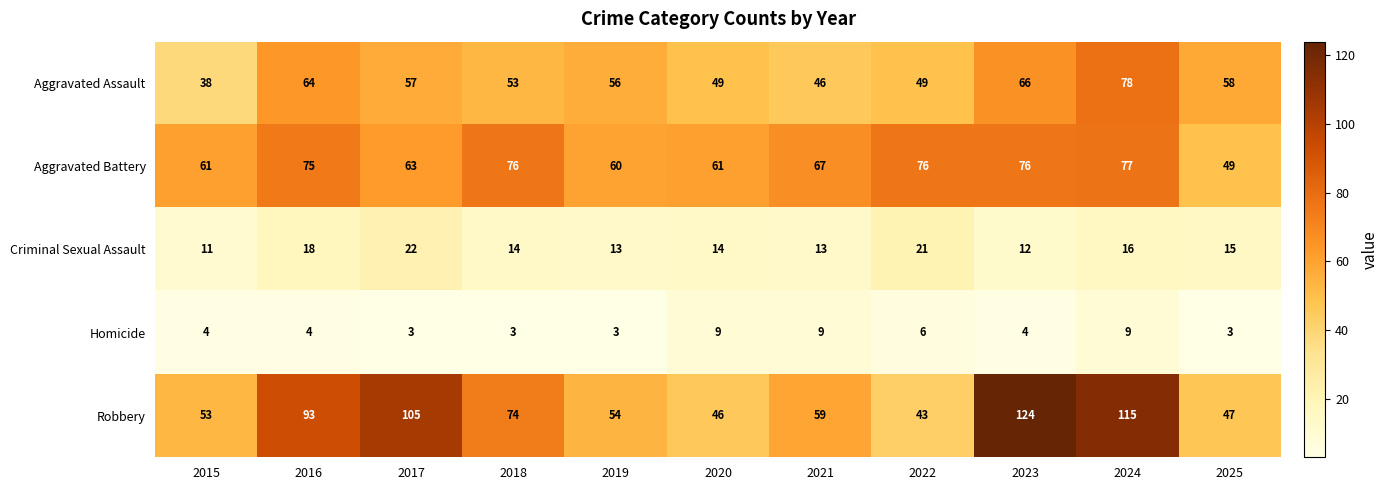

What is the difference between the second highest and second lowest values in the Homicide series?

6